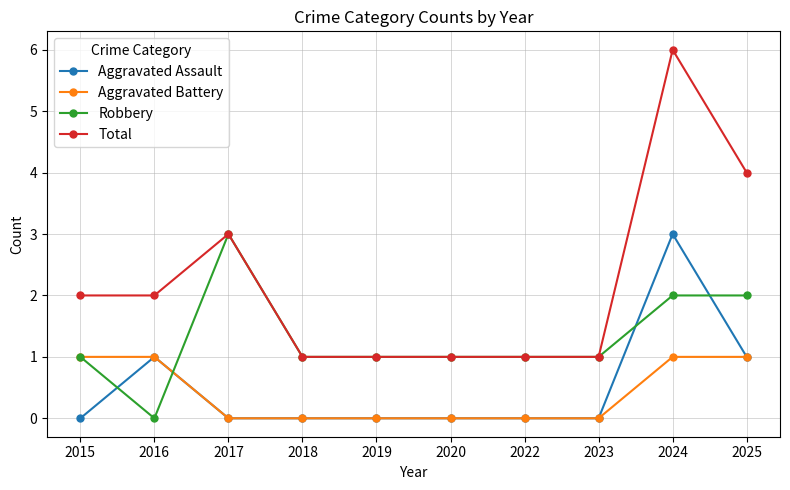

What is the average value of the Total series?

2